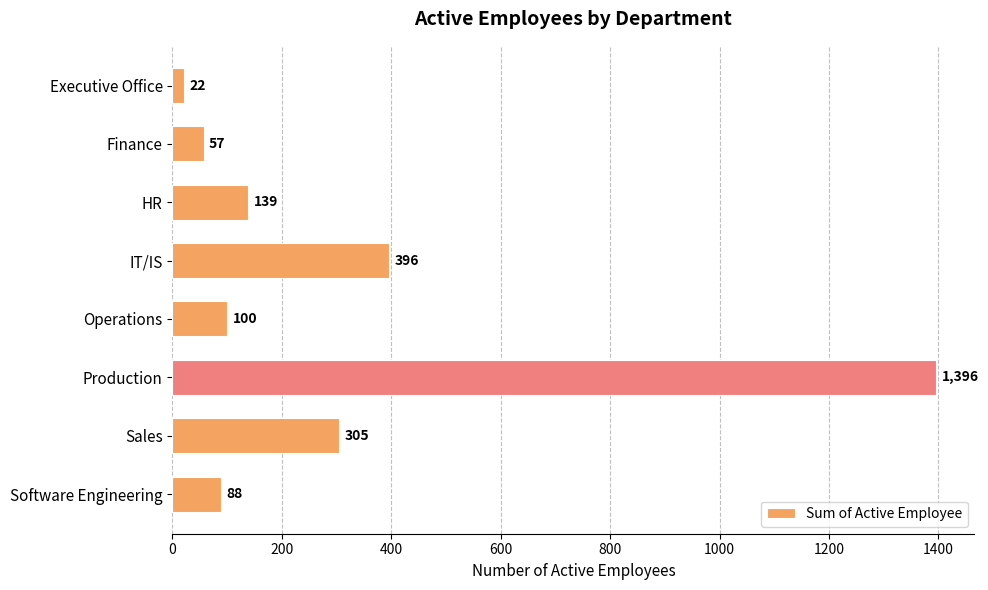

Is it true that the value at Executive Office is 22?

True